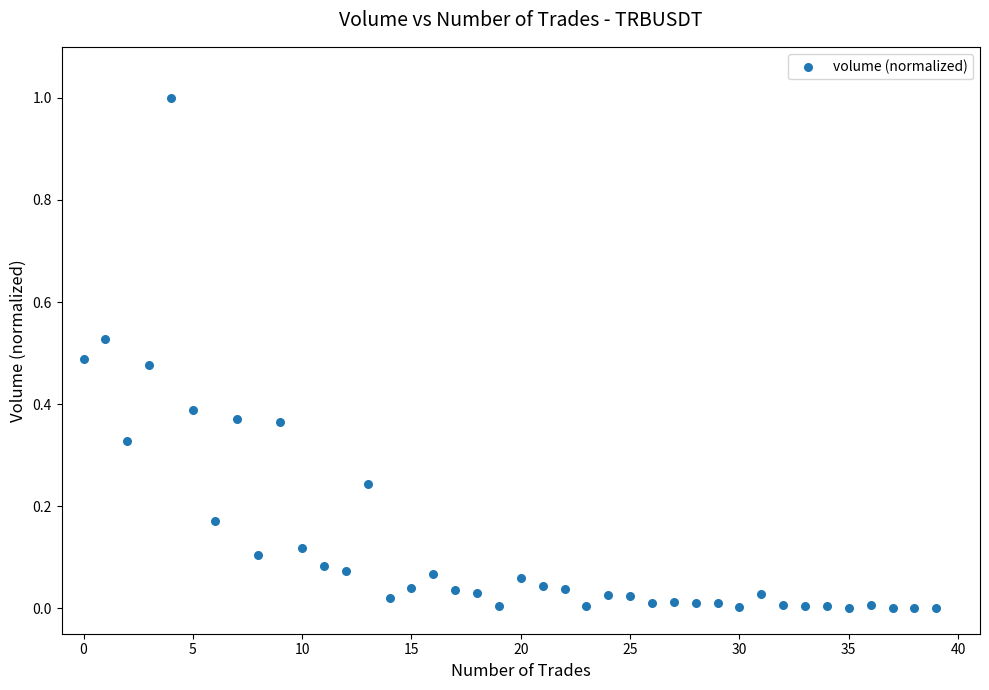

What is the range of Y values (max minus min)?

1.0